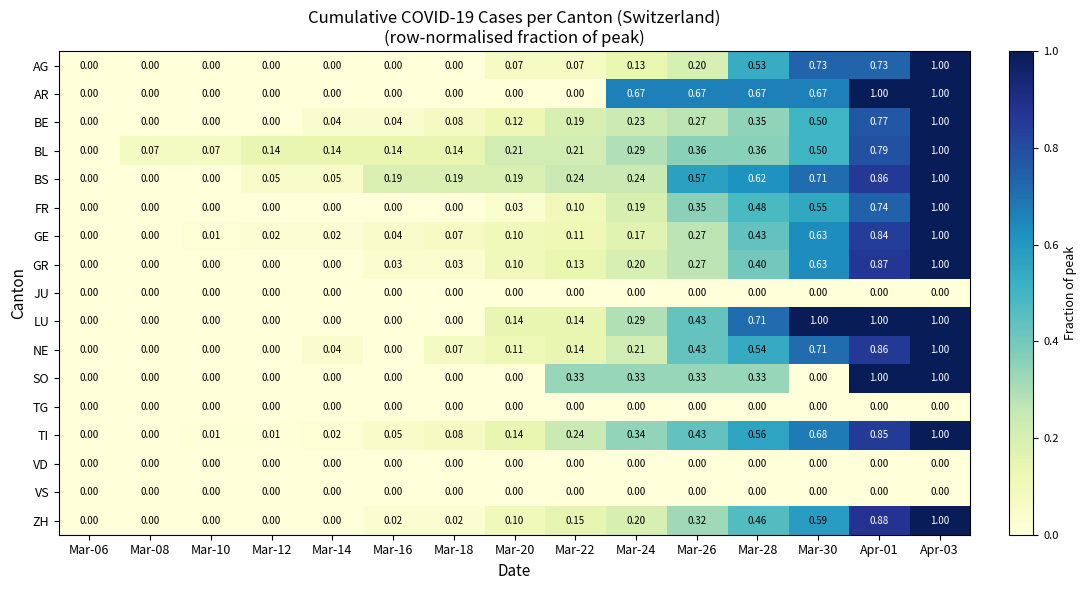

Which series changed the most between Mar-22 and Apr-03?

AR